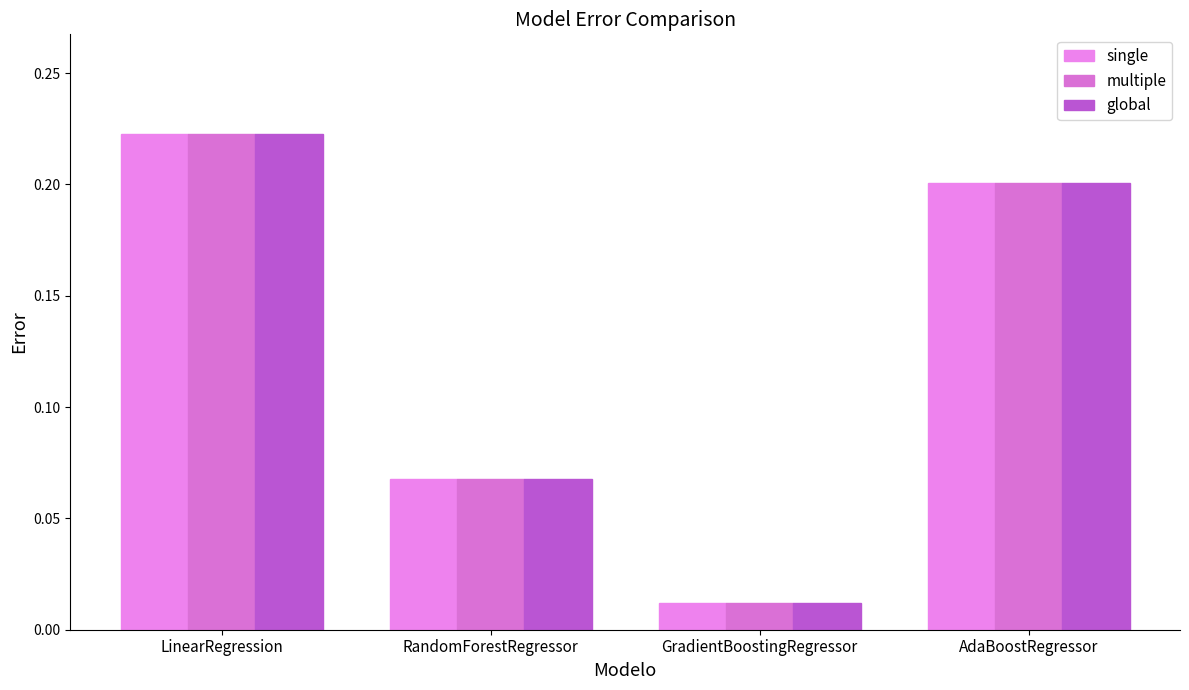

At which label is single closest to 0?

GradientBoostingRegressor